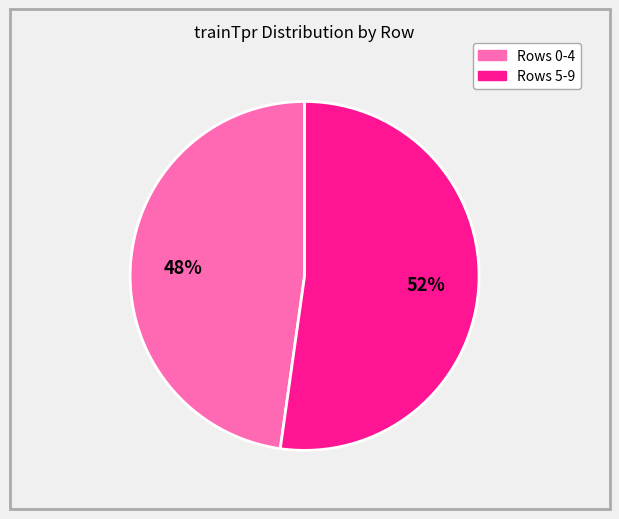

To the nearest percent, what is the average slice percentage?

50%